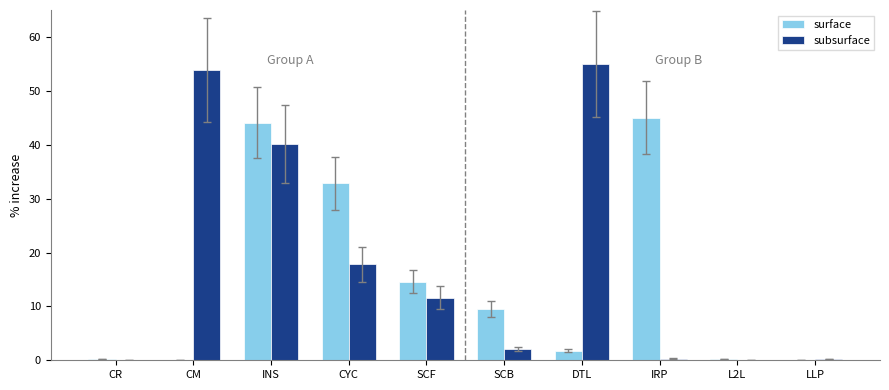

At which label does subsurface first exceed 11?

CM